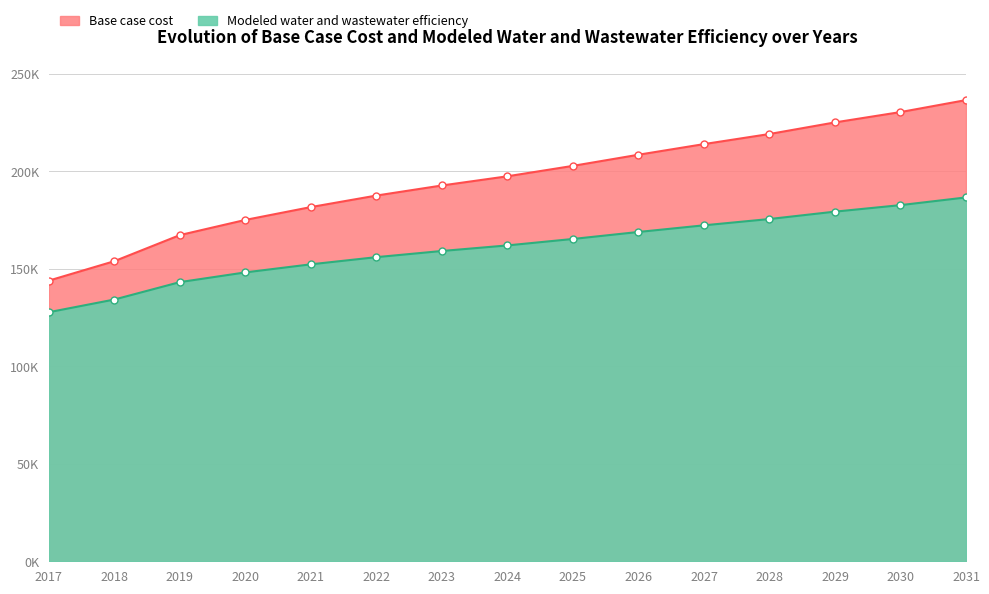

Reading right to left, what are all the values shown in this chart?

Base case cost: 236486.8	230341.5	225039.8	219093.3	213913.4	208461.9	202752.7	197411.4	192696.4	187533.2	181627.3	175039.8	167258.0	153884.4	143913.5
Modeled water and wastewater efficiency: 186570.5	182624.0	179284.7	175498.5	172268.4	168856.6	165273.3	161962.2	159106.9	155946.3	152271.7	148126.8	143148.3	134220.5	127718.1